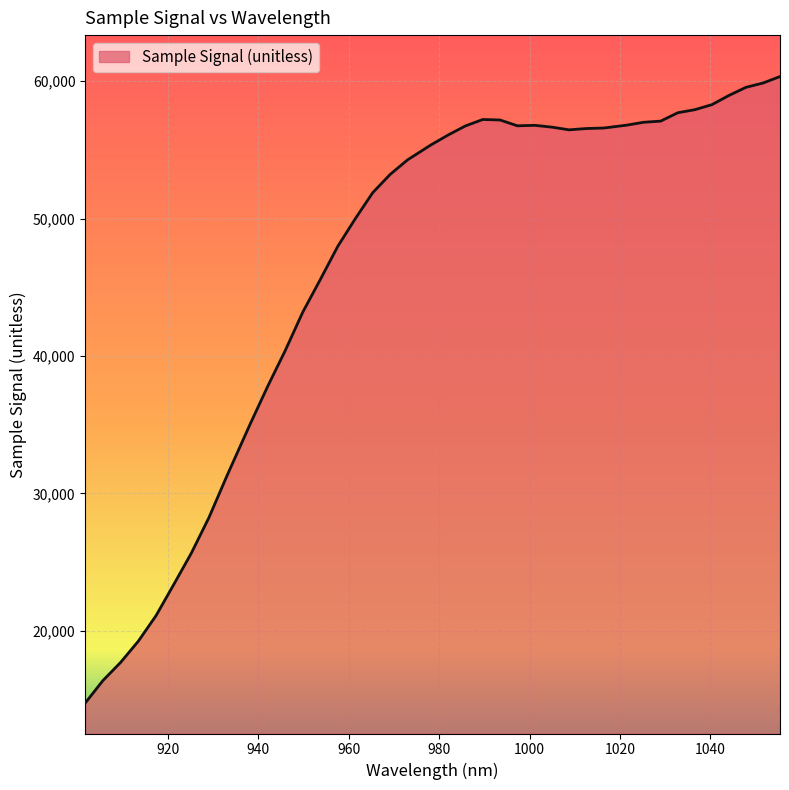

What is the greatest value displayed?

60340